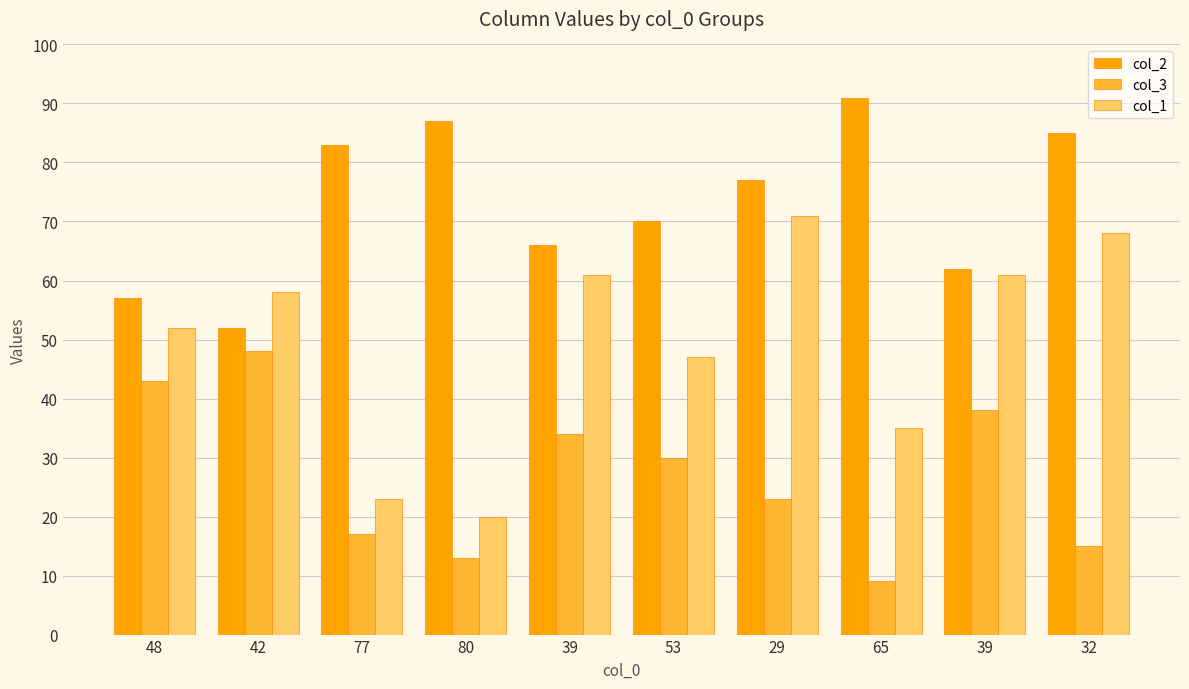

True or false: col_2 has a value of 87 at 80.

True